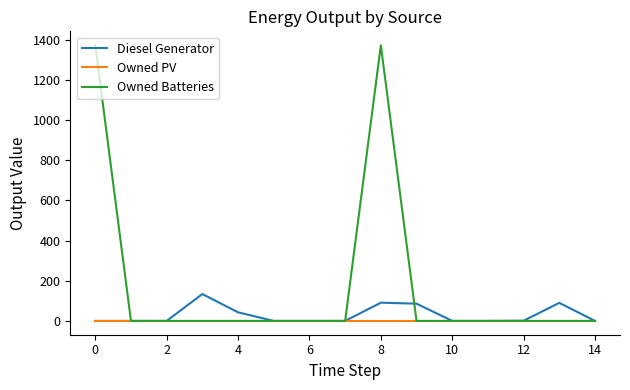

What is the maximum value shown in the chart?

1374